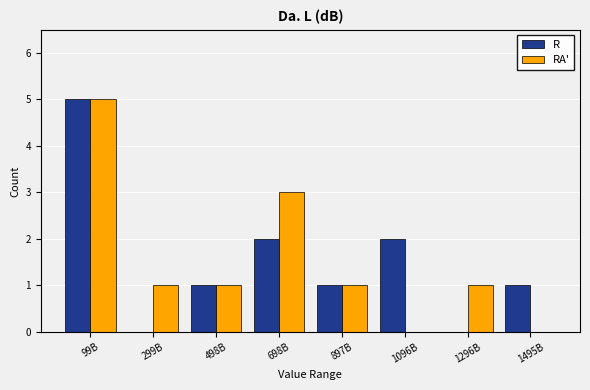

Reading right to left, what are all the values shown in this chart?

R: 1495B=1	1296B=0	1096B=2	897B=1	698B=2	498B=1	299B=0	99B=5
RA': 1495B=0	1296B=1	1096B=0	897B=1	698B=3	498B=1	299B=1	99B=5